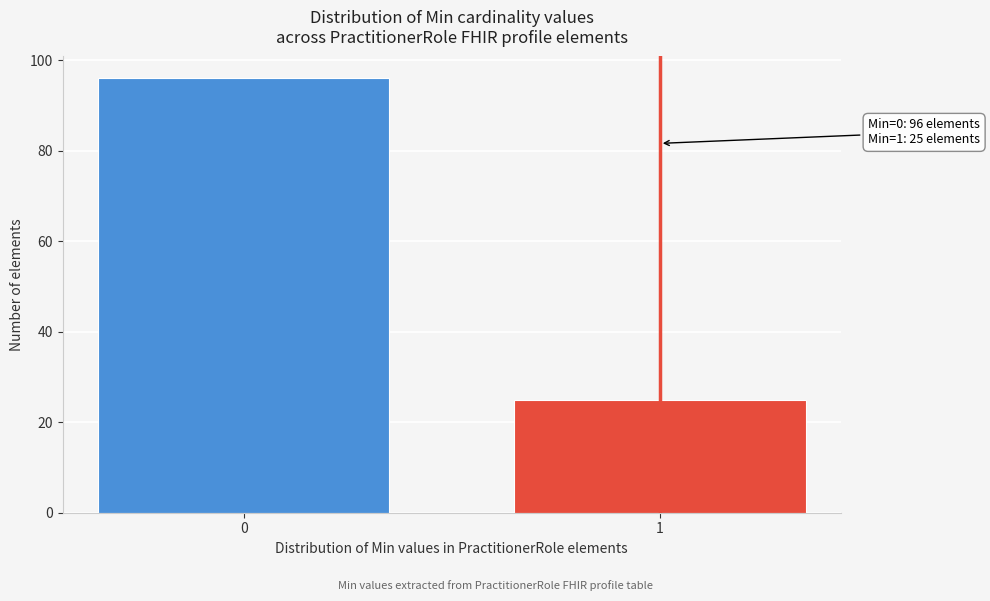

Reading left to right, list all the values displayed in this chart.

0=96	1=25